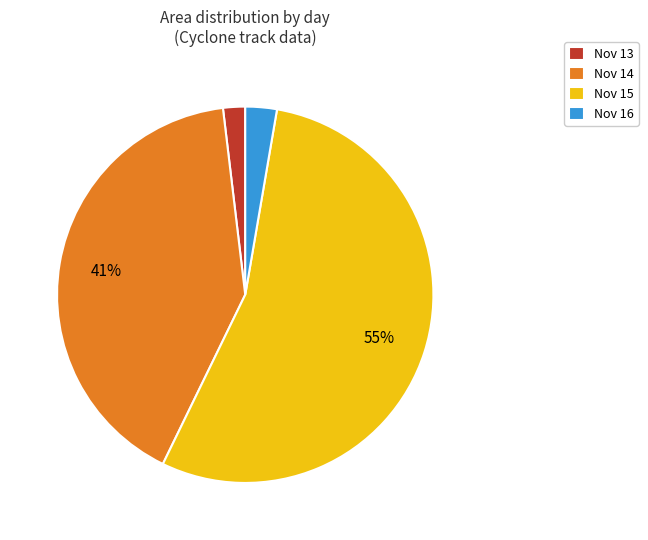

Rank the categories by value from highest to lowest.

Nov 15, Nov 14, Nov 16, Nov 13